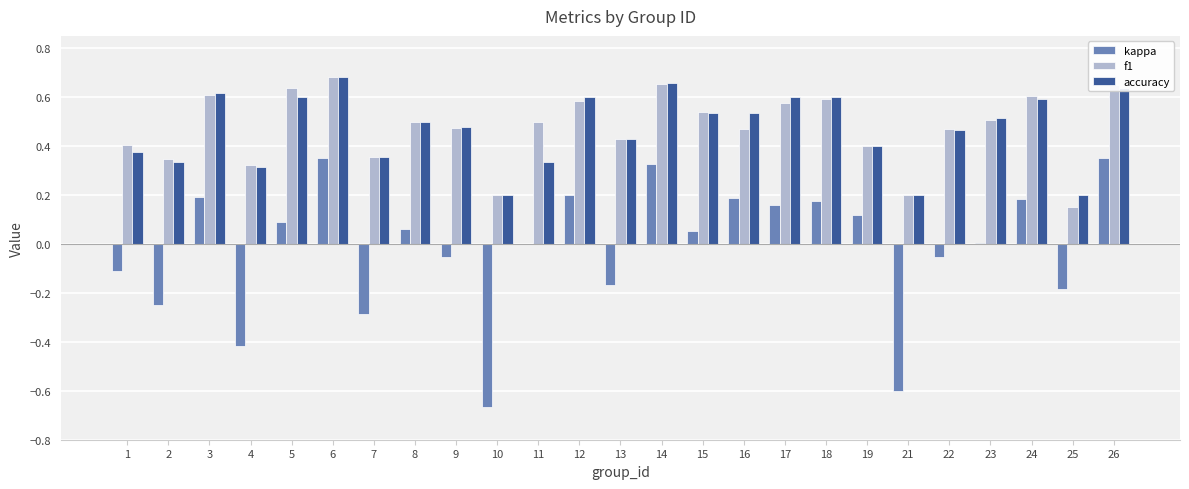

The value of kappa at 14 is 0.3. True or false?

True